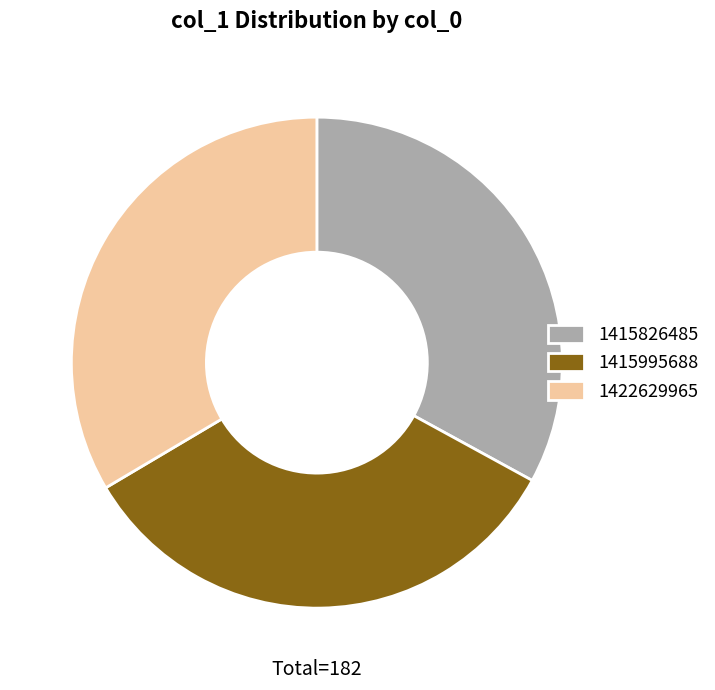

What is the ratio of the value at 1422629965 to the value at 1415826485?

1.0